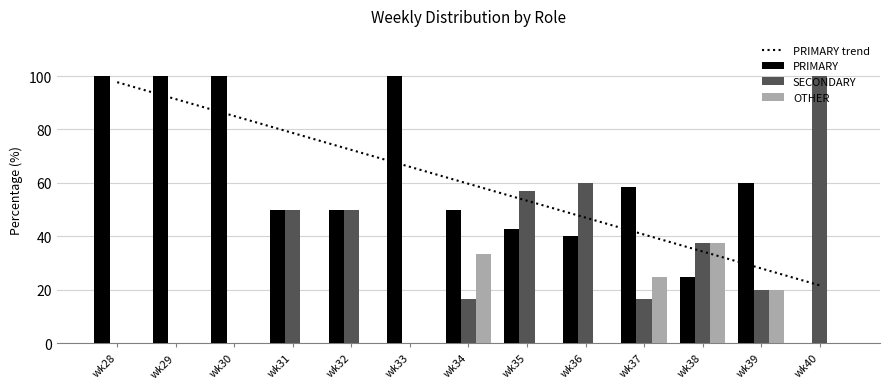

At which label does PRIMARY trend first exceed 59?

wk28